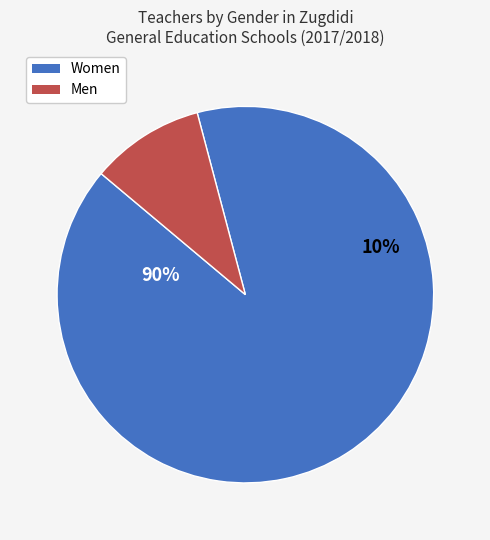

True or false: Women accounts for 90% of the total.

True